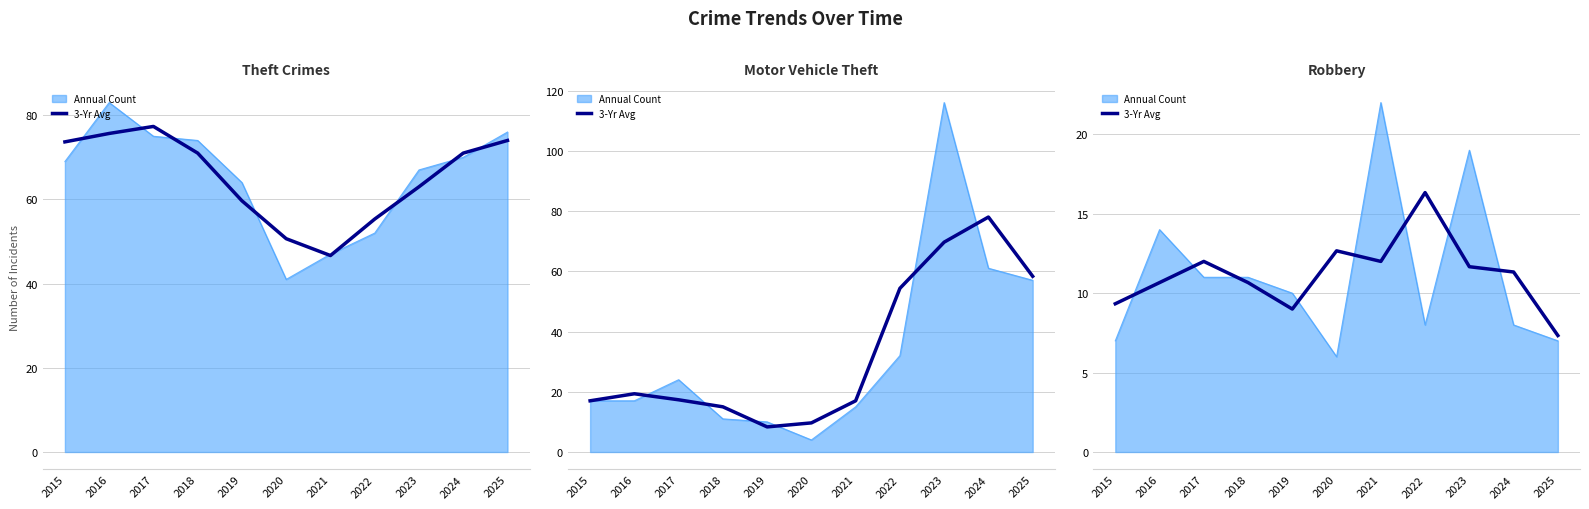

What is the value of the 8th point from the left?

16.3